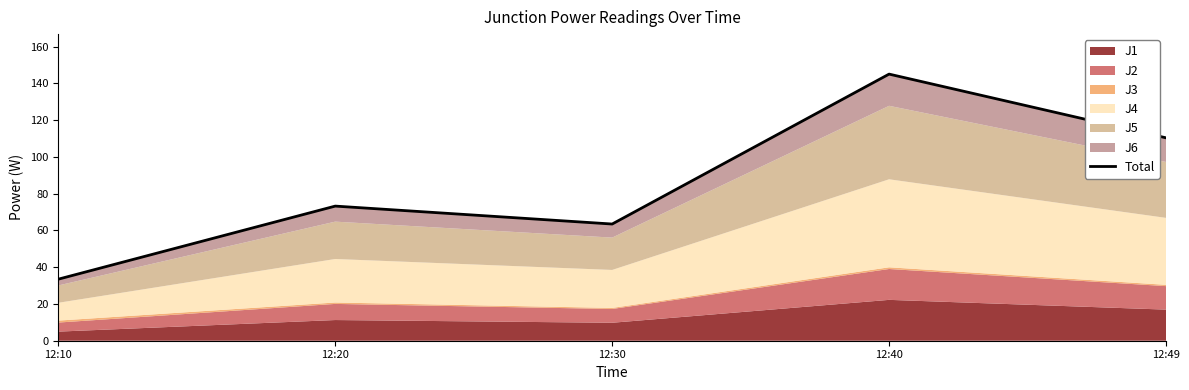

Rank the categories by value from highest to lowest.

12:40, 12:49, 12:20, 12:30, 12:10